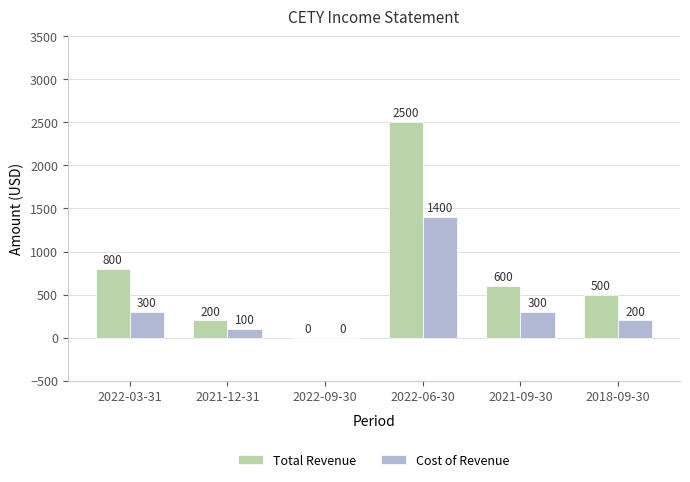

Reading right to left, transcribe all the data shown in this chart.

Total Revenue: 2018-09-30=500	2021-09-30=600	2022-06-30=2500	2022-09-30=0	2021-12-31=200	2022-03-31=800
Cost of Revenue: 2018-09-30=200	2021-09-30=300	2022-06-30=1400	2022-09-30=0	2021-12-31=100	2022-03-31=300